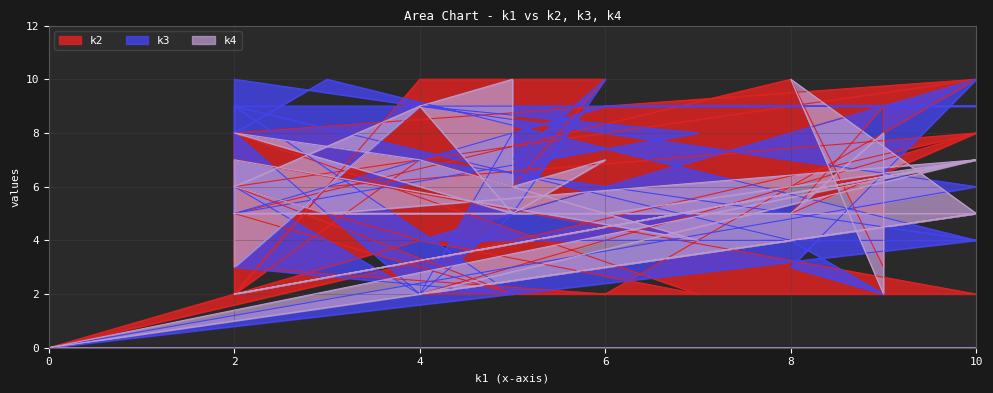

How many data points does each series have?

32